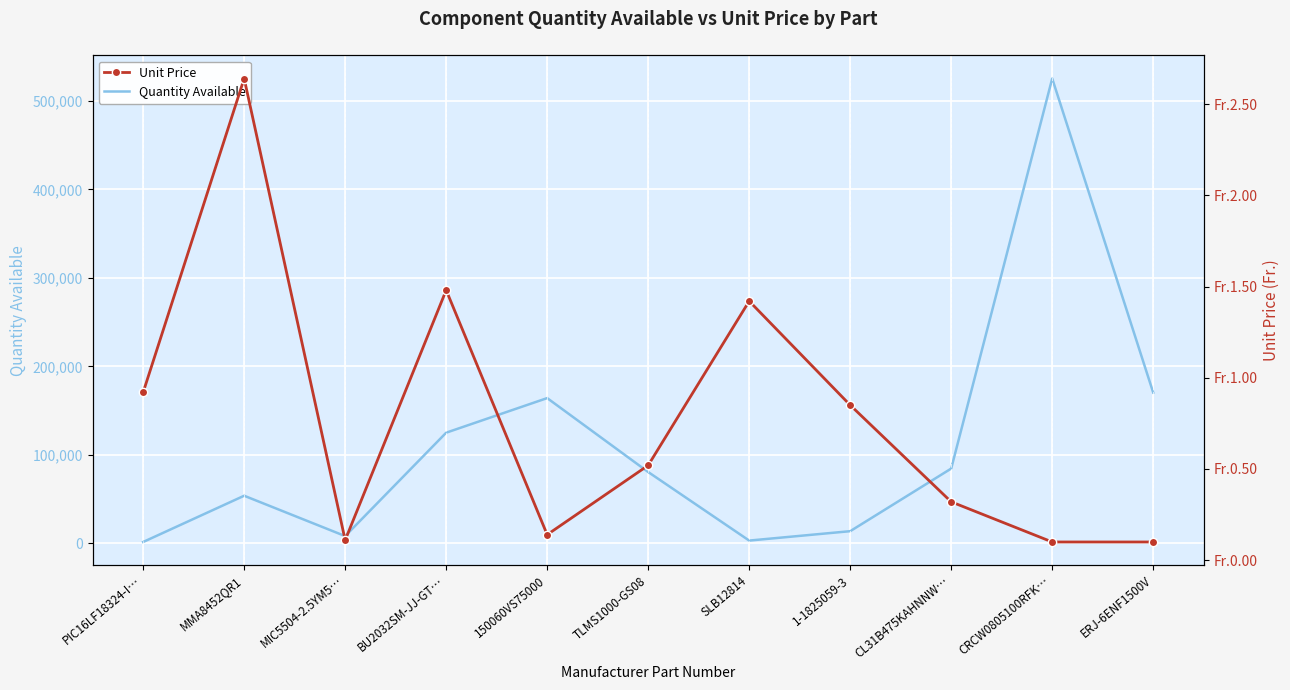

True or false: Unit Price and Quantity Available intersect in this chart.

False